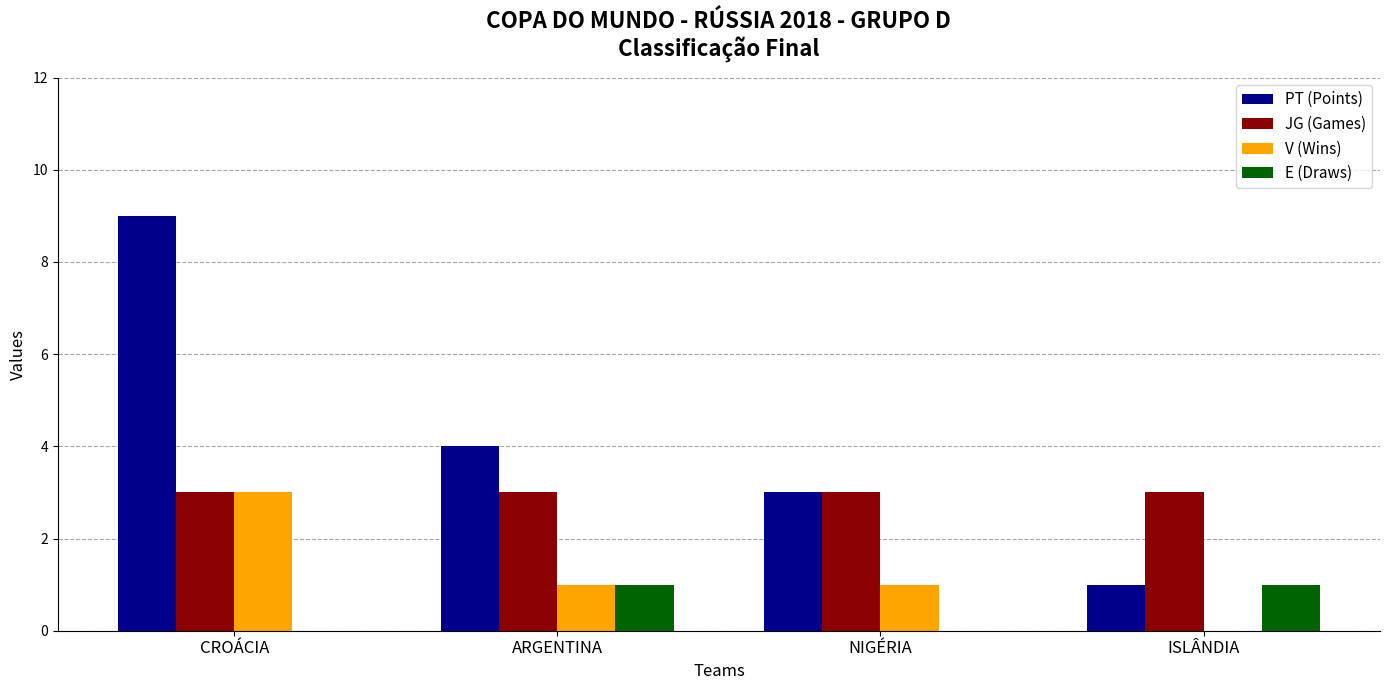

Does the chart contain stacked bars?

No